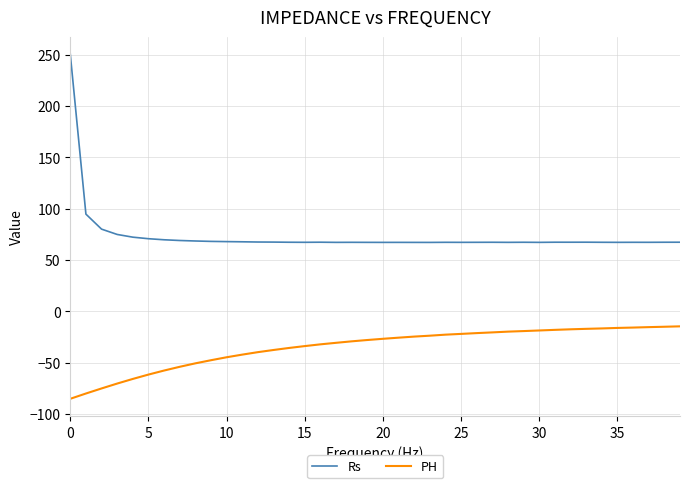

What is the difference between the maximum and minimum values in the Rs series?

183.4